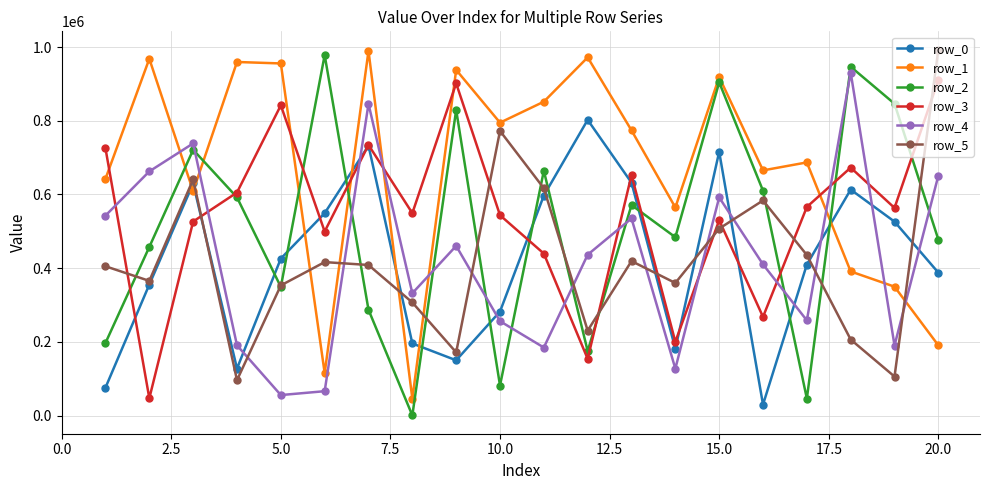

Which series has the largest range (max minus min)?

row_2